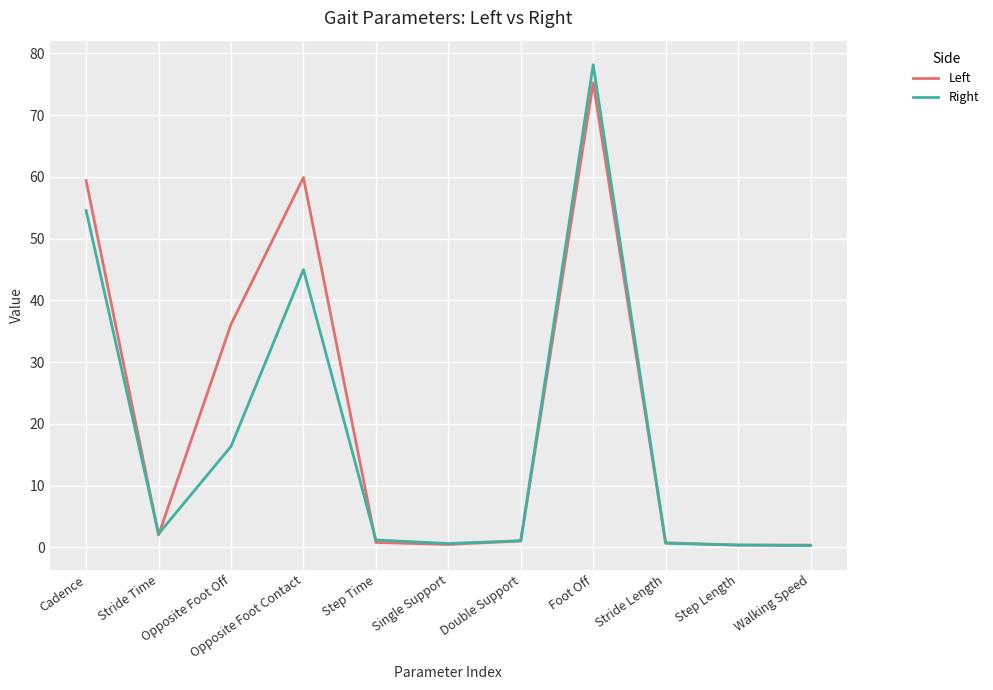

List the series in order of their peak value, highest first.

Right, Left